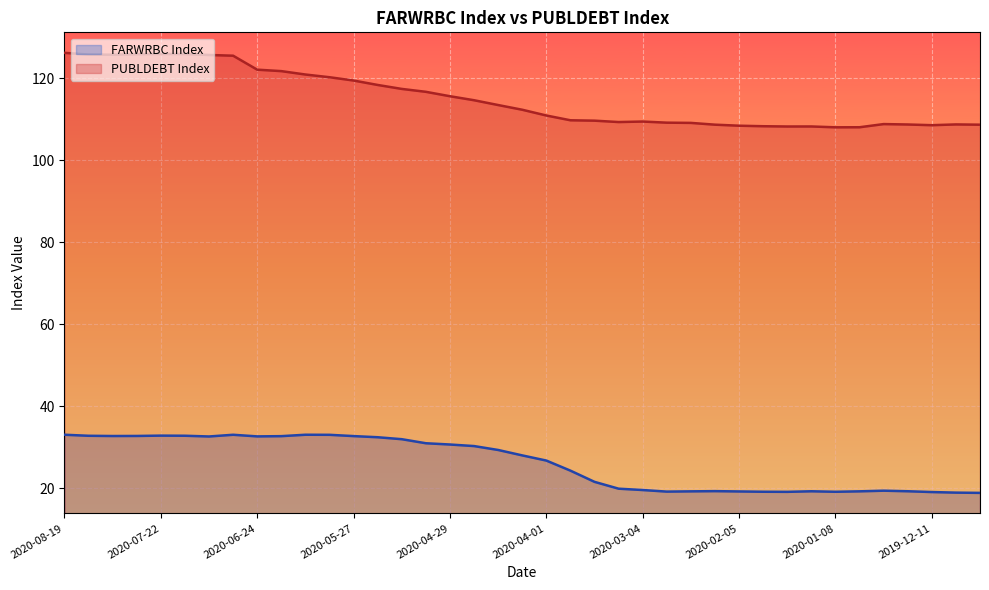

What are all the series names shown in the legend?

FARWRBC Index, PUBLDEBT Index